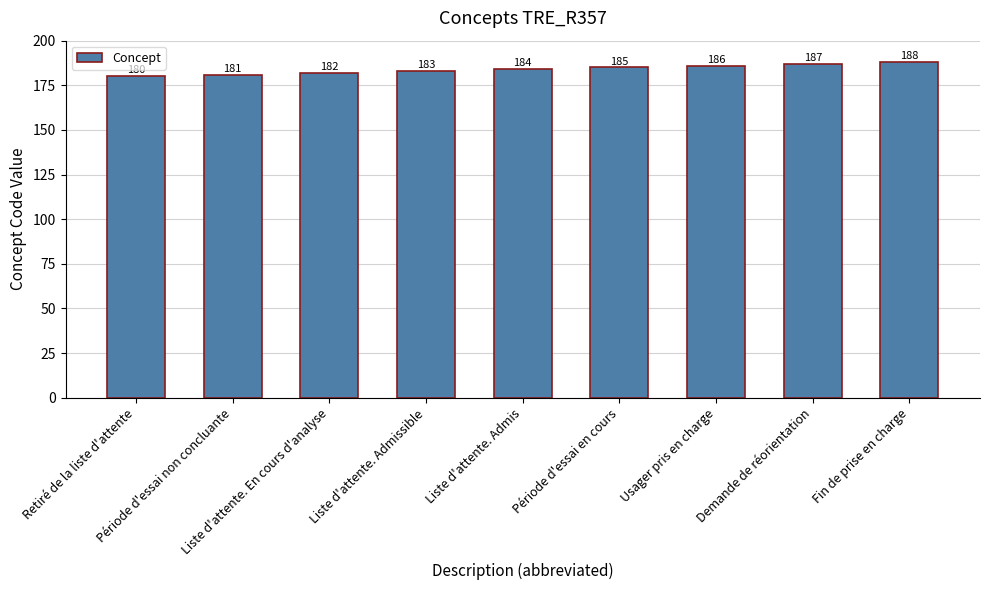

At which category does the chart reach its peak across all series?

Fin de prise en charge